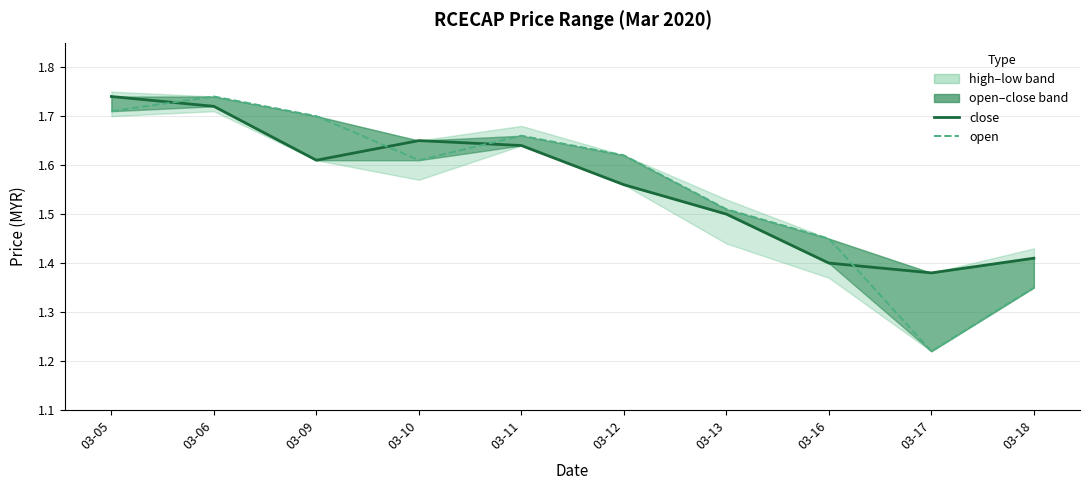

At which label does close reach its minimum?

03-17